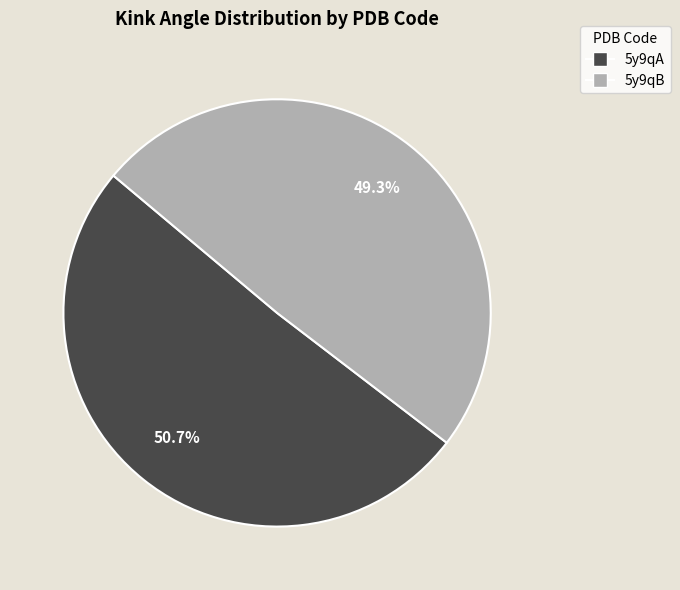

Approximately how many times larger is the value at 5y9qB compared to 5y9qA?

1.0